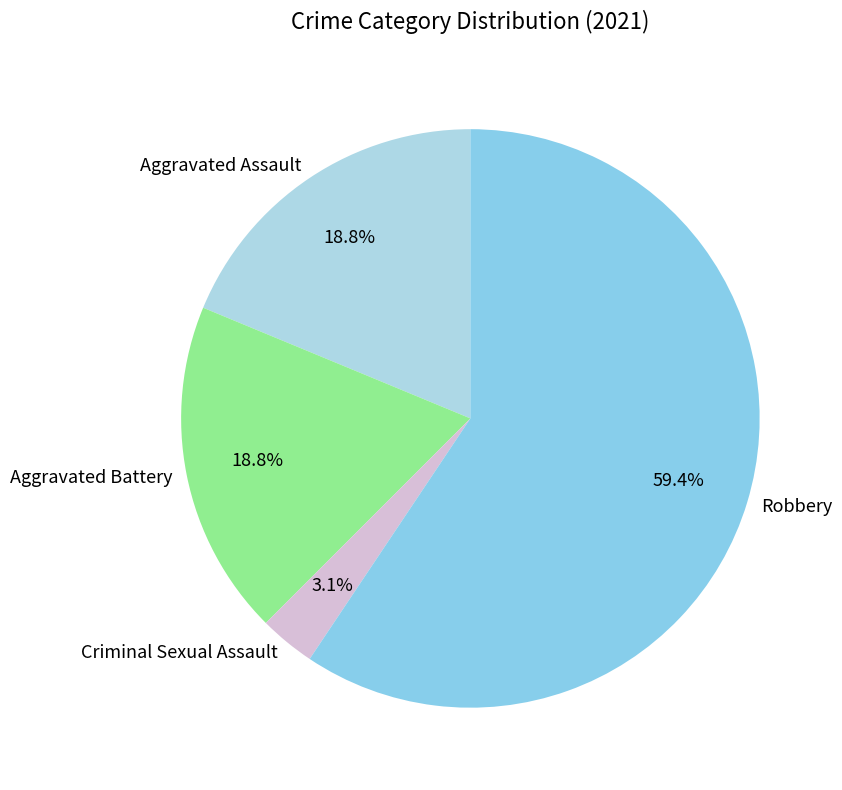

Is there a majority slice in this chart?

Yes